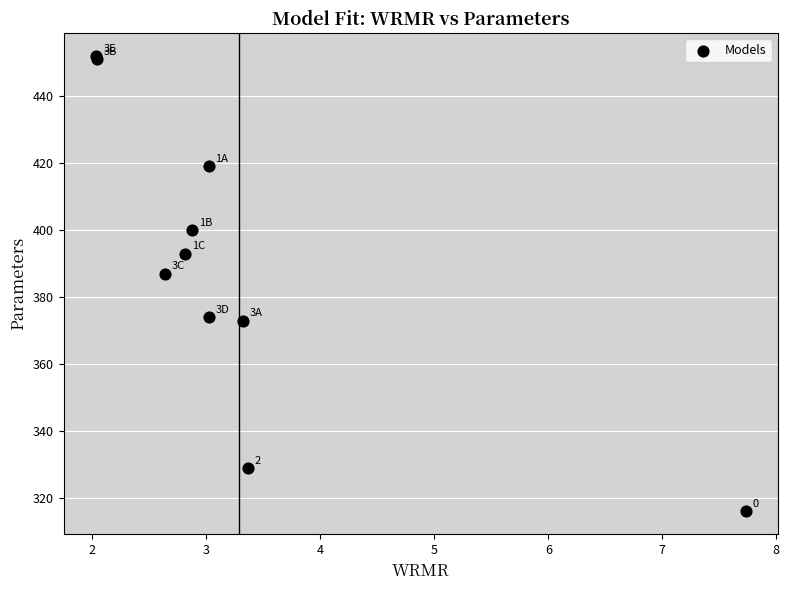

What Y value in the scatter plot is closest to 384?

387